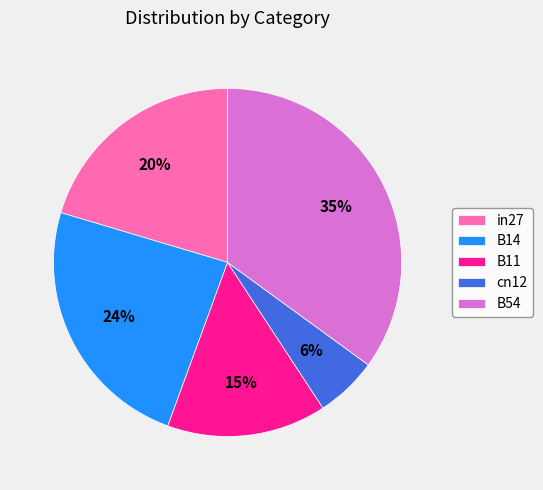

Is the sum of B14 and B11 greater than half?

No